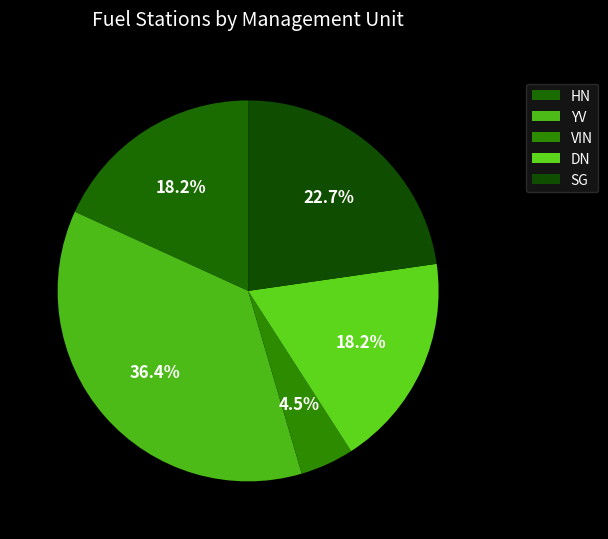

To the nearest percent, what percentage of the pie is YV?

36%